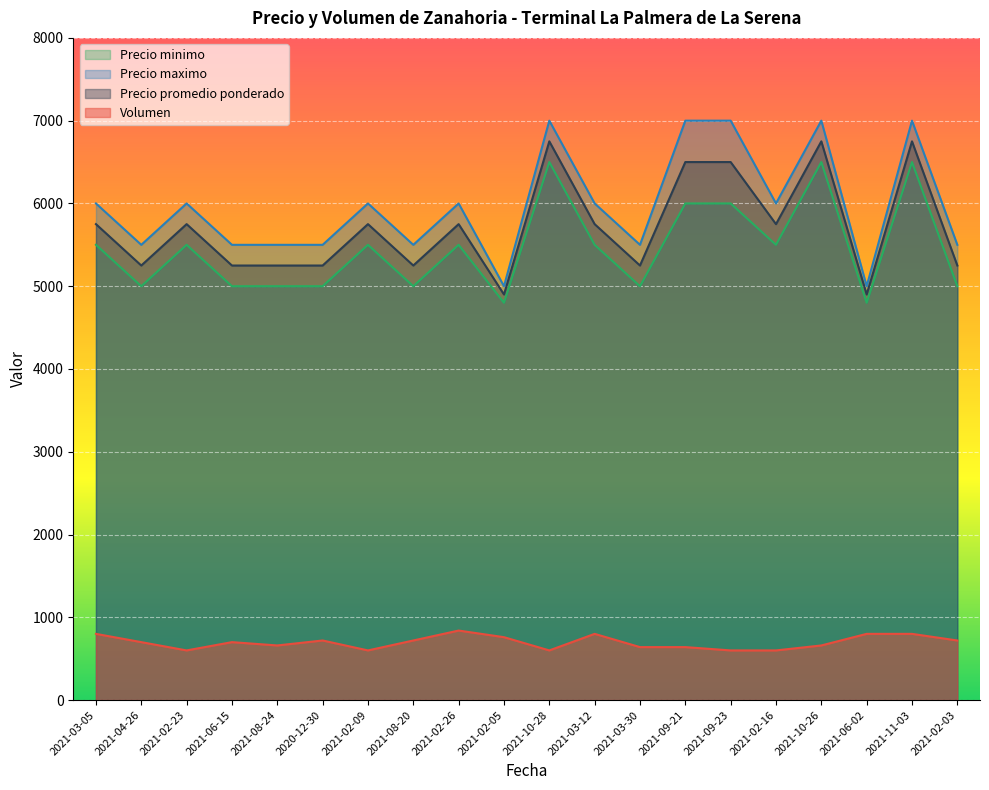

The value of Volumen at 2021-03-30 is 640. True or false?

True